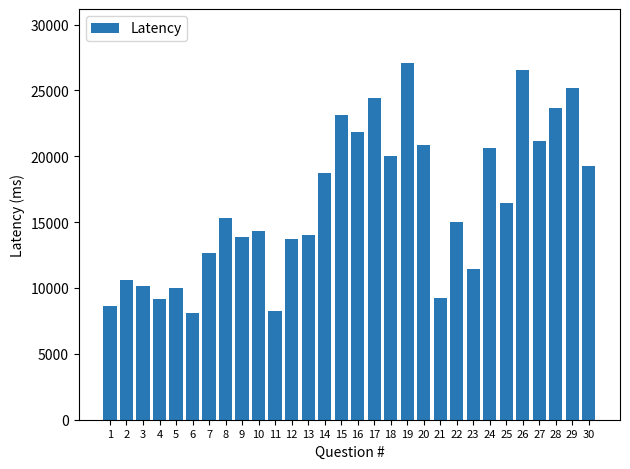

How many bars are there in total?

30